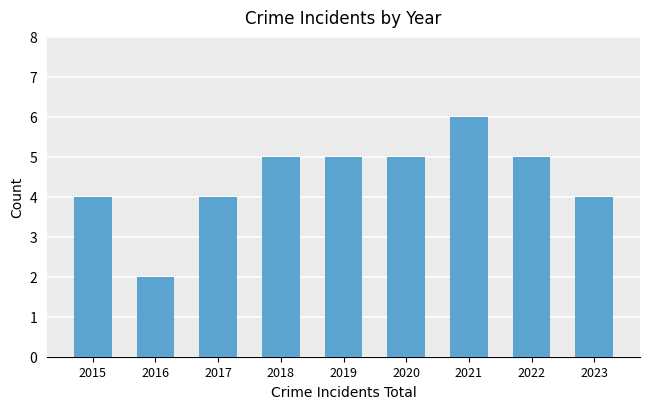

What is the change in value from 2017 to 2021?

+2